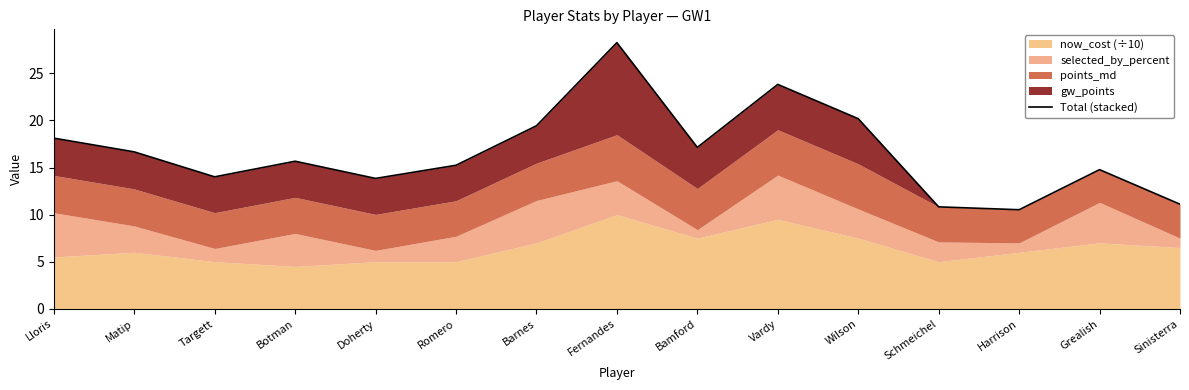

Rank the categories by value from lowest to highest.

Harrison, Schmeichel, Sinisterra, Doherty, Targett, Grealish, Romero, Botman, Matip, Bamford, Lloris, Barnes, Wilson, Vardy, Fernandes